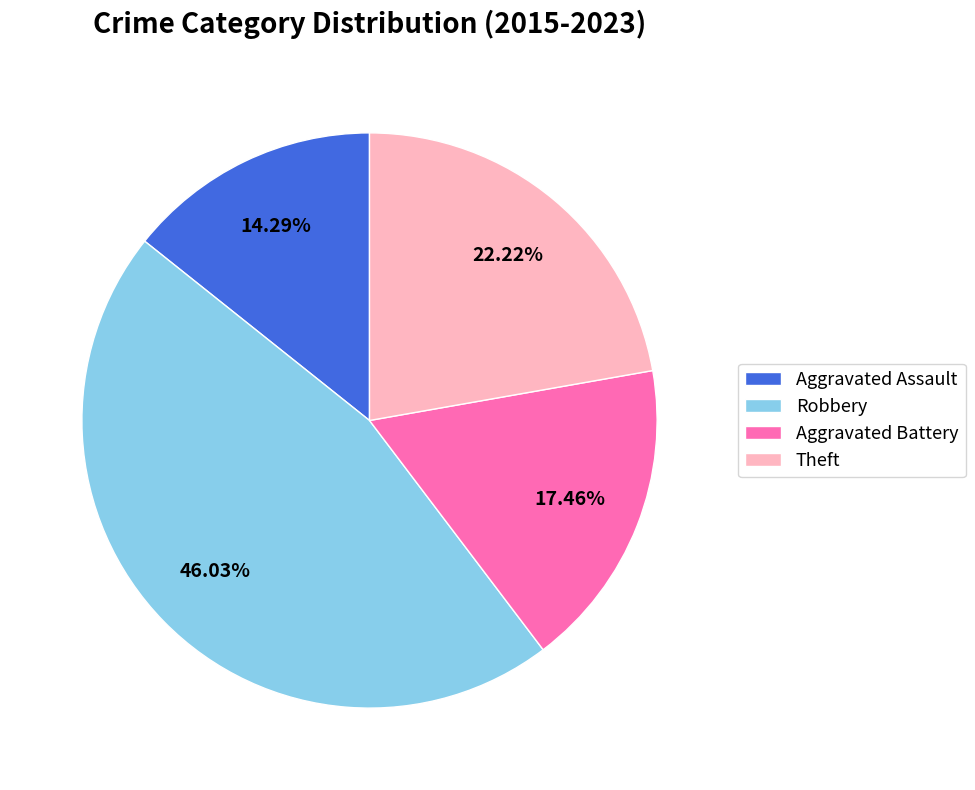

Does any single category account for the majority?

No